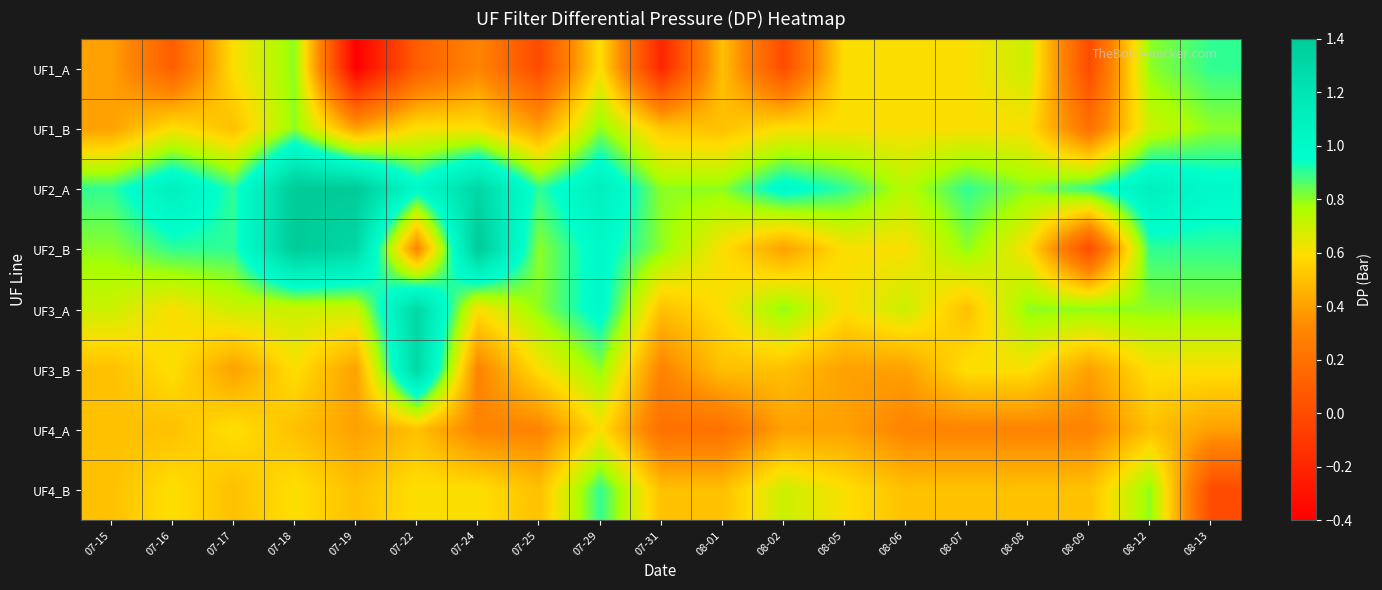

Reading left to right, extract all data points from this chart.

UF1_A: 07-15=0.4	07-16=0.1	07-17=0.6	07-18=0.8	07-19=-0.4	07-22=0.1	07-24=0.3	07-25=0.0	07-29=0.6	07-31=-0.2	08-01=0.5	08-02=0.0	08-05=0.6	08-06=0.6	08-07=0.6	08-08=0.7	08-09=0.0	08-12=0.8	08-13=0.9
UF1_B: 07-15=0.4	07-16=0.6	07-17=0.5	07-18=0.8	07-19=0.4	07-22=0.6	07-24=0.6	07-25=0.4	07-29=0.8	07-31=0.5	08-01=0.5	08-02=0.6	08-05=0.6	08-06=0.6	08-07=0.6	08-08=0.6	08-09=0.2	08-12=0.7	08-13=0.8
UF2_A: 07-15=0.9	07-16=1.1	07-17=0.9	07-18=1.4	07-19=1.4	07-22=1.0	07-24=1.3	07-25=0.9	07-29=1.1	07-31=0.8	08-01=0.8	08-02=1.0	08-05=0.9	08-06=0.7	08-07=0.9	08-08=0.8	08-09=0.9	08-12=1.1	08-13=1.0
UF2_B: 07-15=0.8	07-16=0.9	07-17=0.9	07-18=1.4	07-19=1.3	07-22=0.3	07-24=1.4	07-25=0.8	07-29=1.0	07-31=0.8	08-01=0.6	08-02=0.4	08-05=0.6	08-06=0.6	08-07=0.8	08-08=0.6	08-09=0.0	08-12=0.9	08-13=0.9
UF3_A: 07-15=0.7	07-16=0.6	07-17=0.7	07-18=0.7	07-19=0.7	07-22=1.3	07-24=0.6	07-25=0.8	07-29=1.0	07-31=0.5	08-01=0.6	08-02=0.8	08-05=0.6	08-06=0.7	08-07=0.5	08-08=0.8	08-09=0.8	08-12=0.8	08-13=0.8
UF3_B: 07-15=0.5	07-16=0.6	07-17=0.4	07-18=0.6	07-19=0.4	07-22=1.3	07-24=0.3	07-25=0.6	07-29=0.8	07-31=0.3	08-01=0.5	08-02=0.5	08-05=0.4	08-06=0.4	08-07=0.6	08-08=0.6	08-09=0.4	08-12=0.6	08-13=0.6
UF4_A: 07-15=0.5	07-16=0.5	07-17=0.6	07-18=0.5	07-19=0.4	07-22=0.5	07-24=0.3	07-25=0.3	07-29=0.6	07-31=0.2	08-01=0.2	08-02=0.4	08-05=0.4	08-06=0.3	08-07=0.3	08-08=0.3	08-09=0.3	08-12=0.5	08-13=0.4
UF4_B: 07-15=0.5	07-16=0.6	07-17=0.5	07-18=0.6	07-19=0.5	07-22=0.6	07-24=0.6	07-25=0.5	07-29=0.9	07-31=0.5	08-01=0.5	08-02=0.7	08-05=0.6	08-06=0.5	08-07=0.5	08-08=0.5	08-09=0.5	08-12=0.8	08-13=0.0